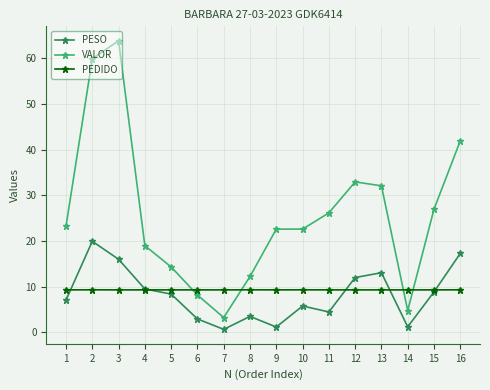

At which label does PESO first exceed 8?

2